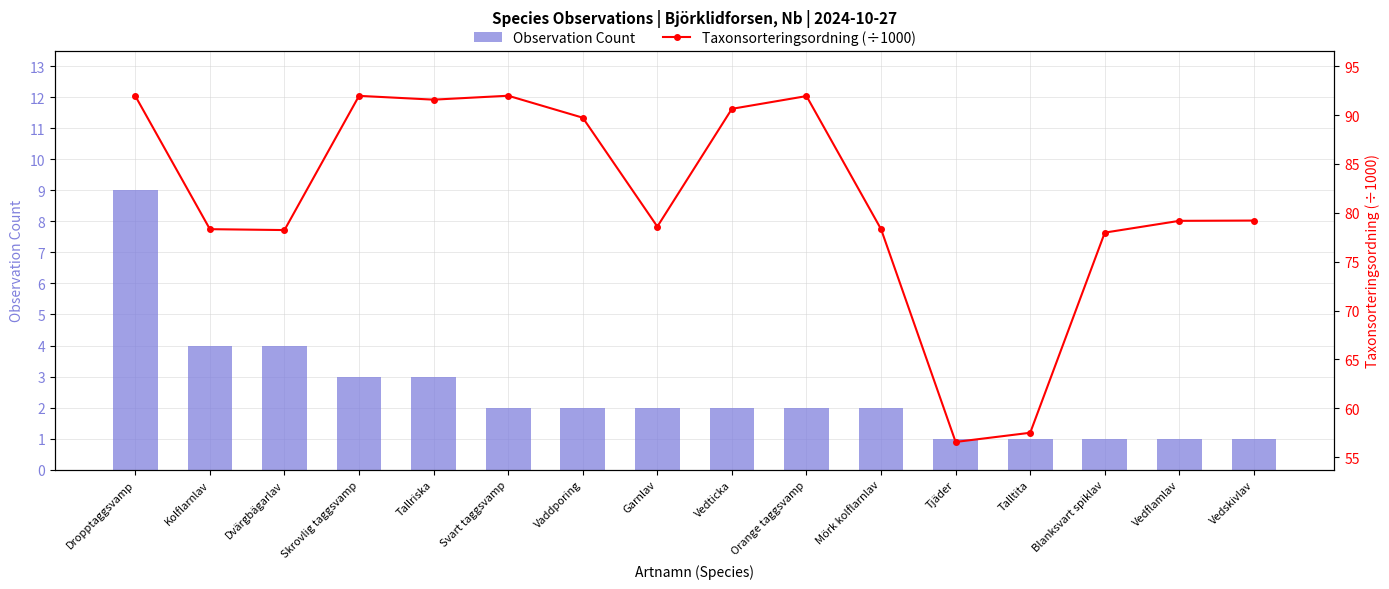

How many data points in Observation Count are less than 2?

5